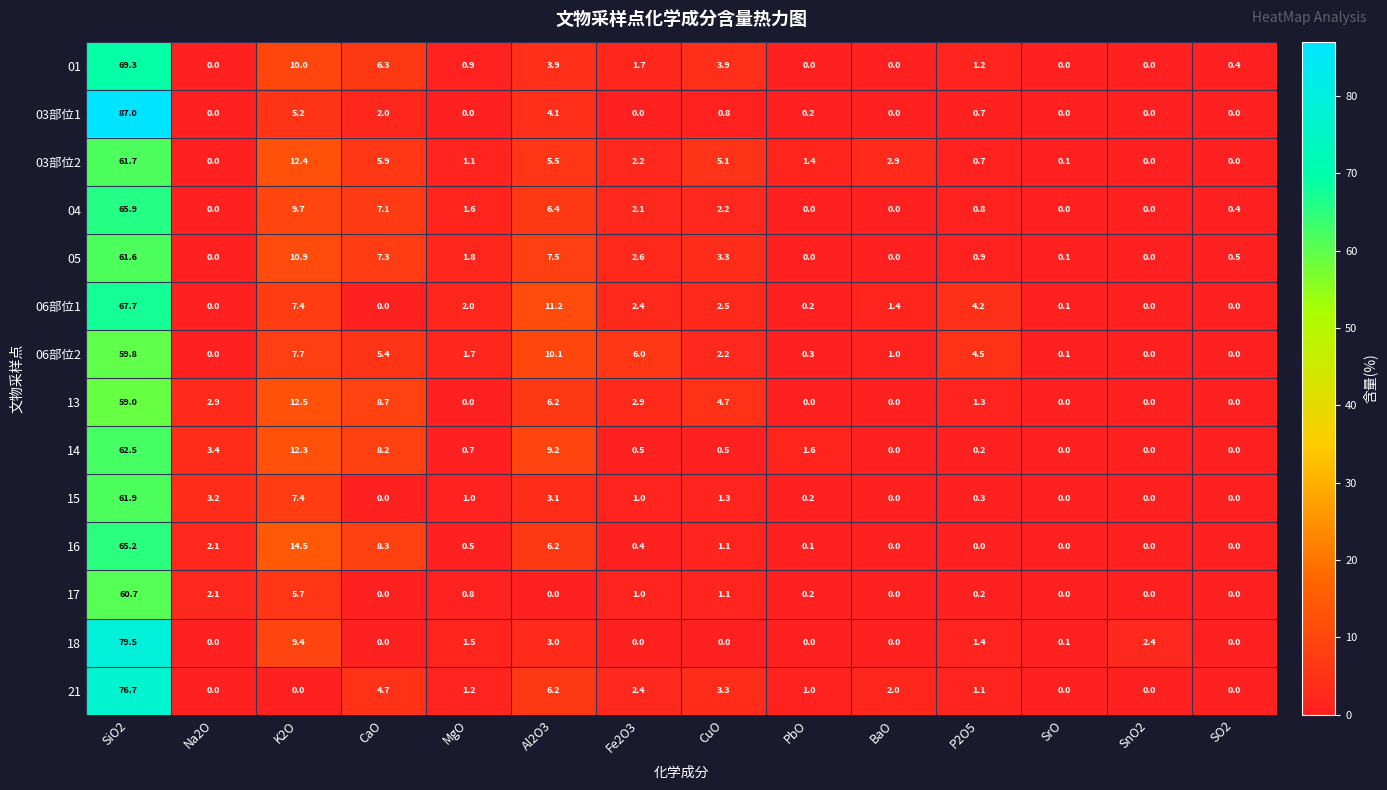

True or false: 14 has a value of 1.6 at PbO.

True